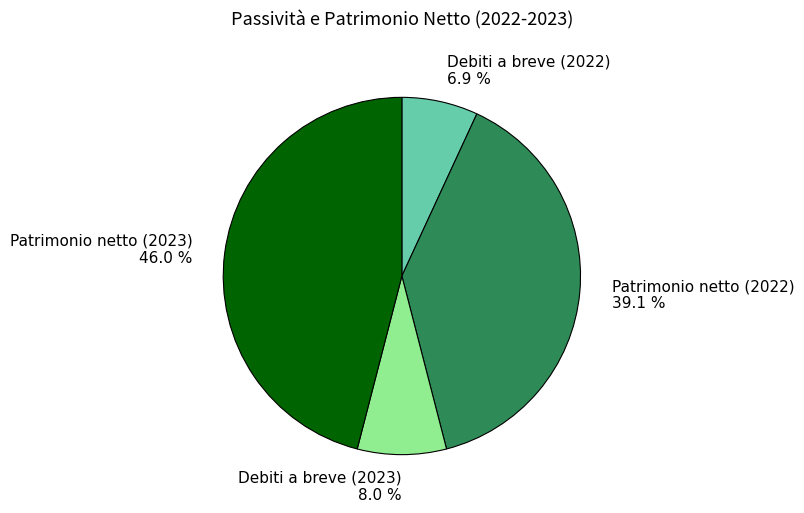

Is Patrimonio netto (2023) the majority of the pie?

No